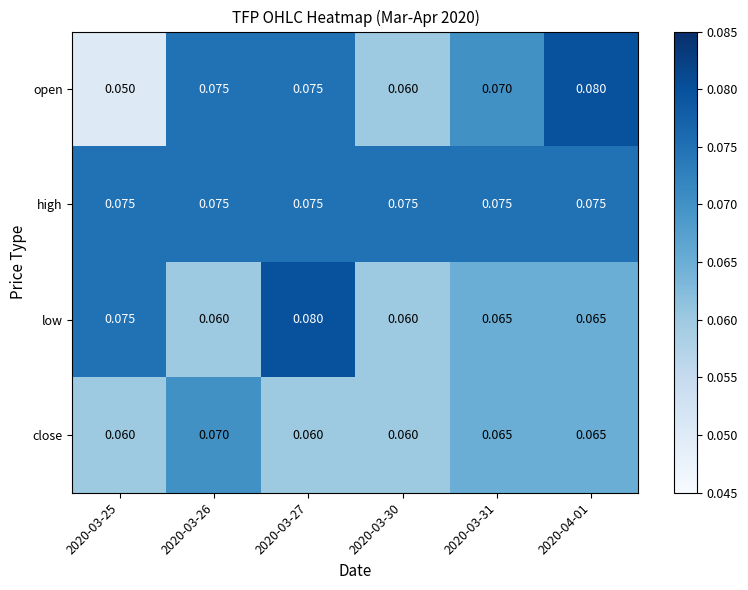

Which series changed the most between 2020-03-25 and 2020-03-30?

low